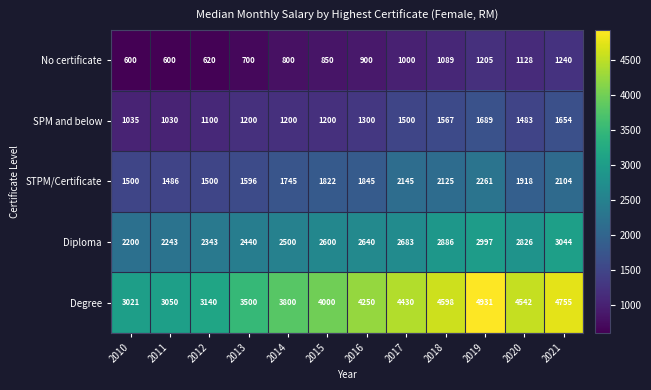

What is the minimum value shown in the chart?

600